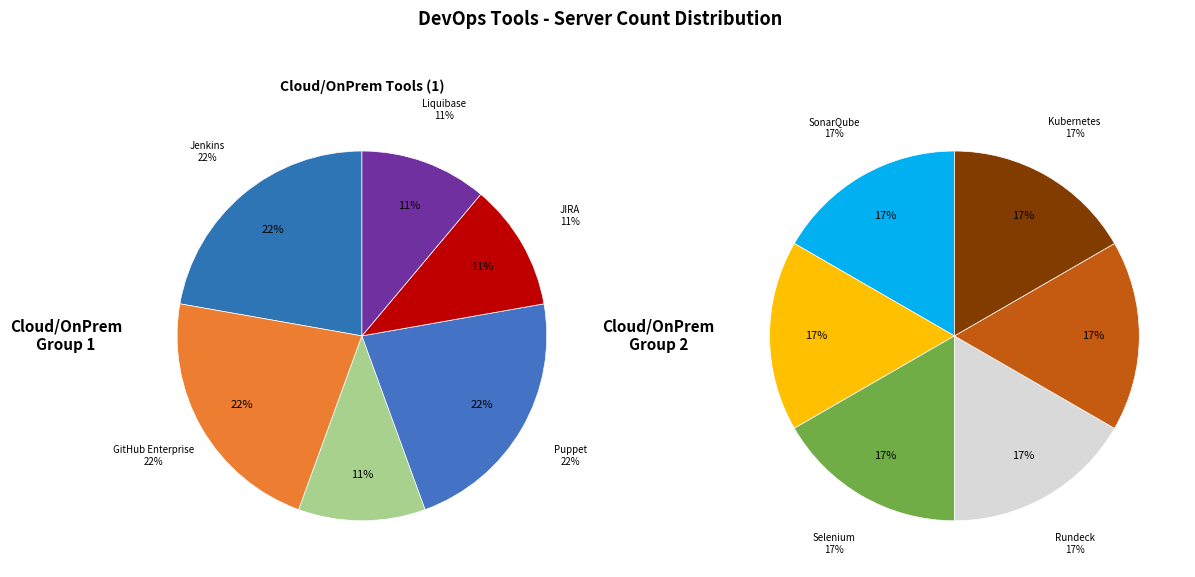

Is GitHub Enterprise the majority of the pie?

No